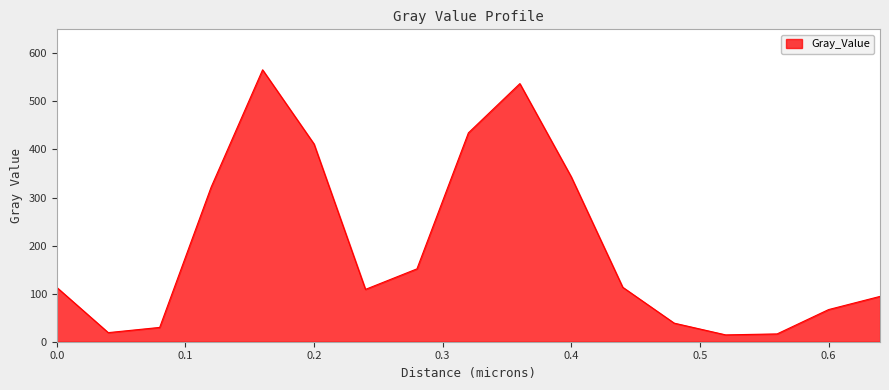

How many categories are shown in the chart?

17